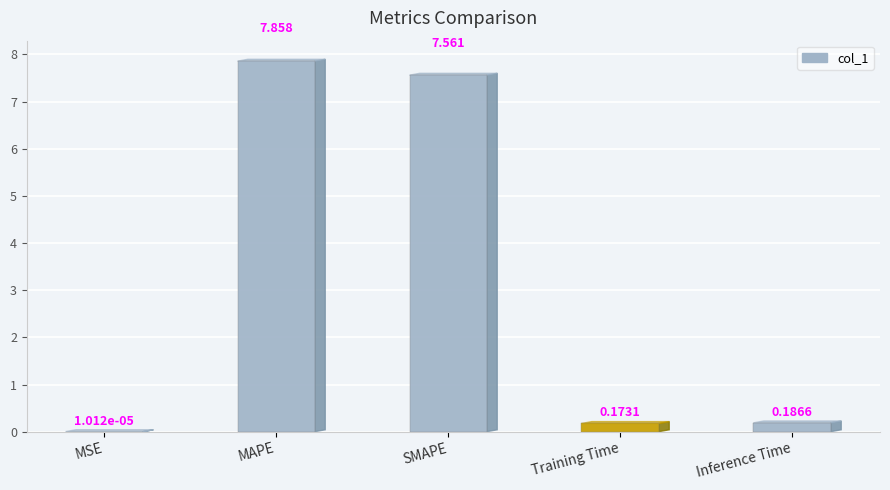

Rank the categories by value from highest to lowest.

MAPE, SMAPE, Inference Time, Training Time, MSE